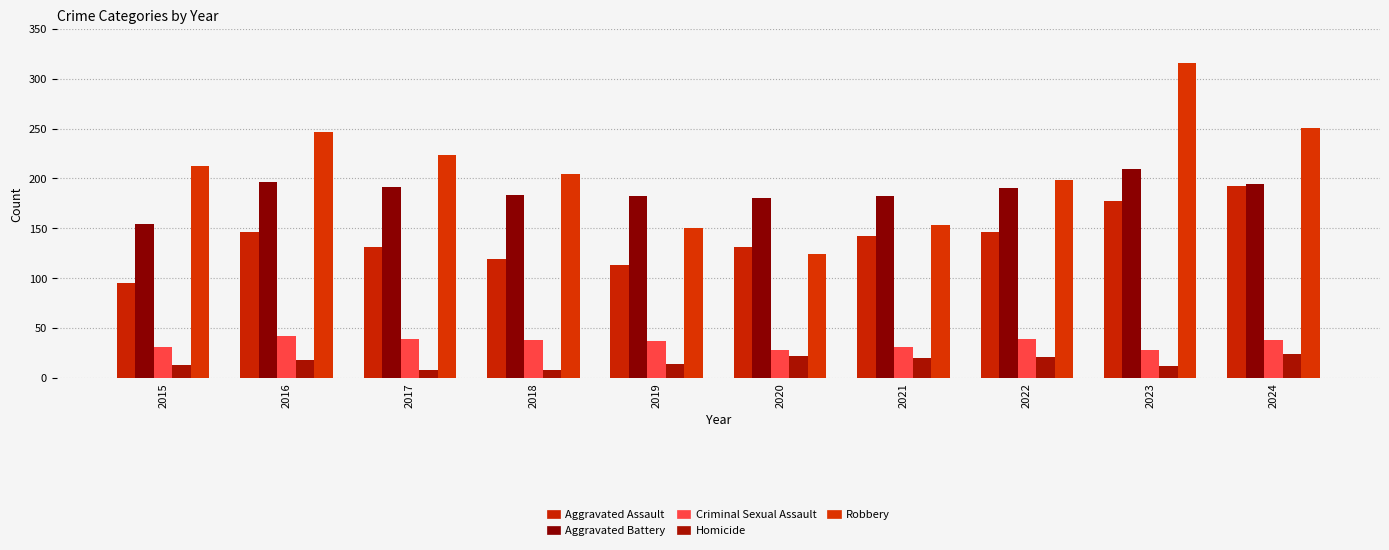

How many groups of bars are there?

10